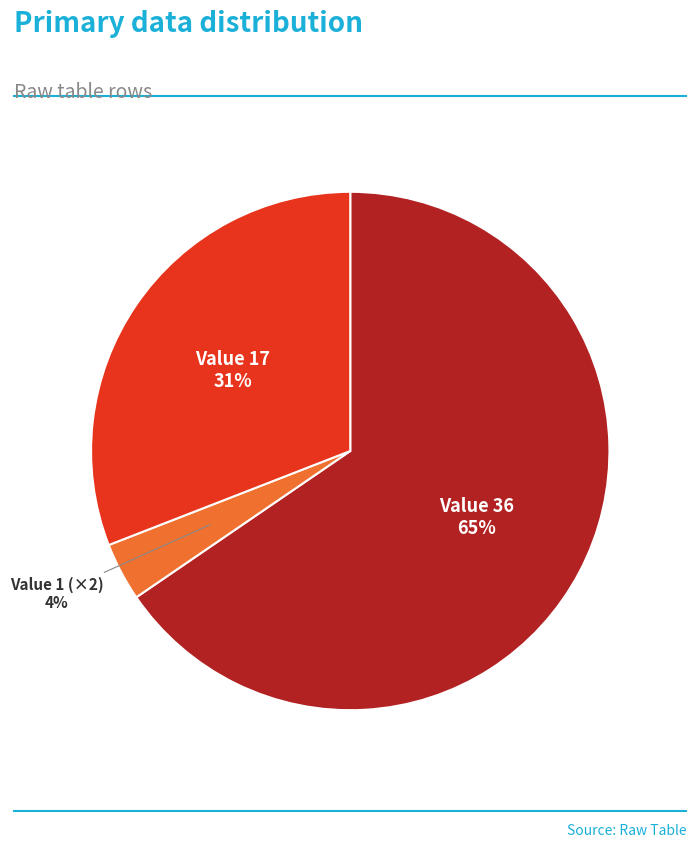

What percentage is the Value 17 slice, to the nearest percent?

31%